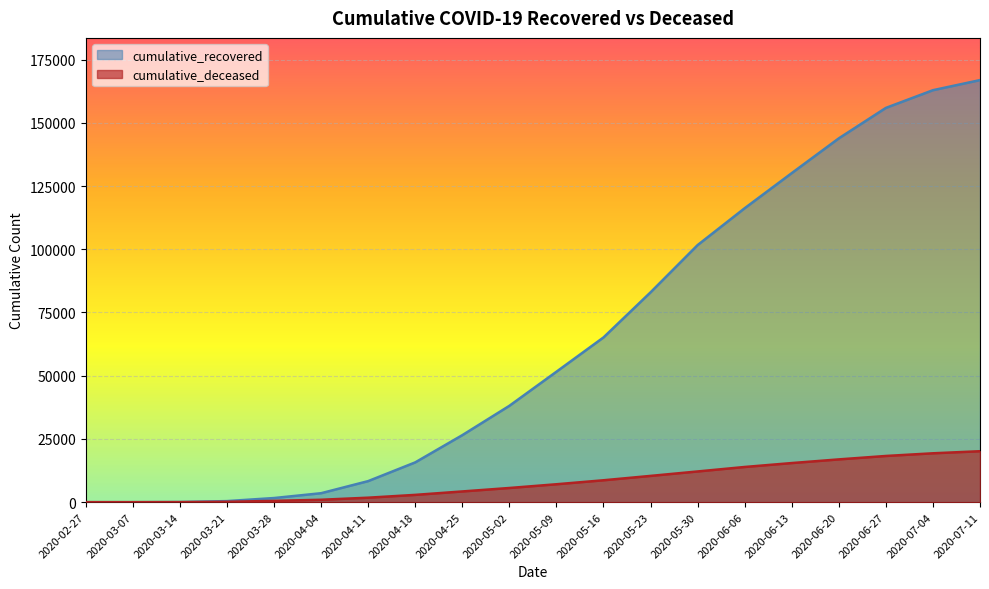

What is the label of the 15th point from the right?

2020-04-04